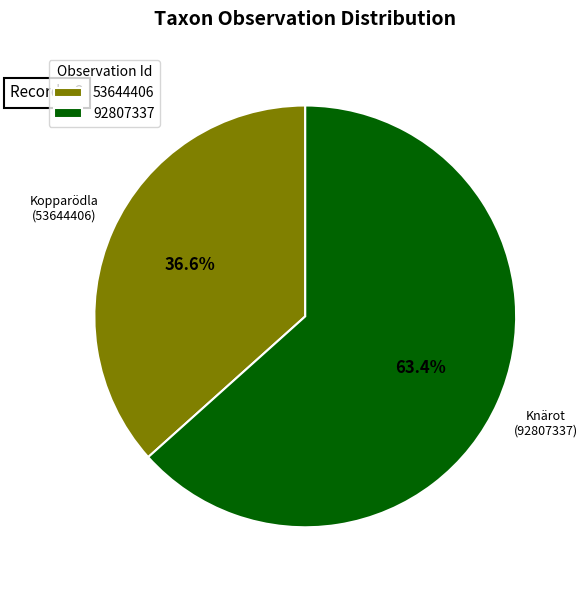

Combined, do 53644406 and 92807337 account for over 50%?

Yes